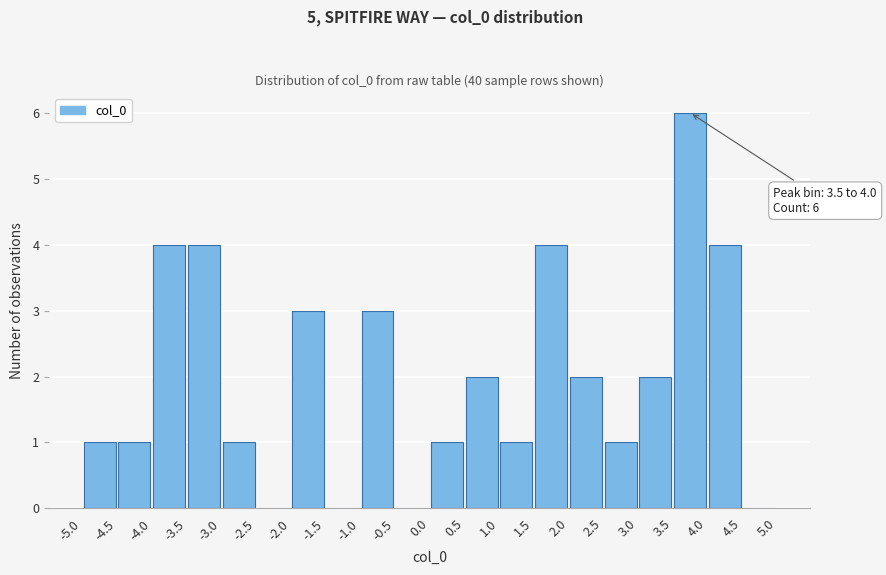

Which range on the x-axis has the tallest bar?

3.5 to 4.0